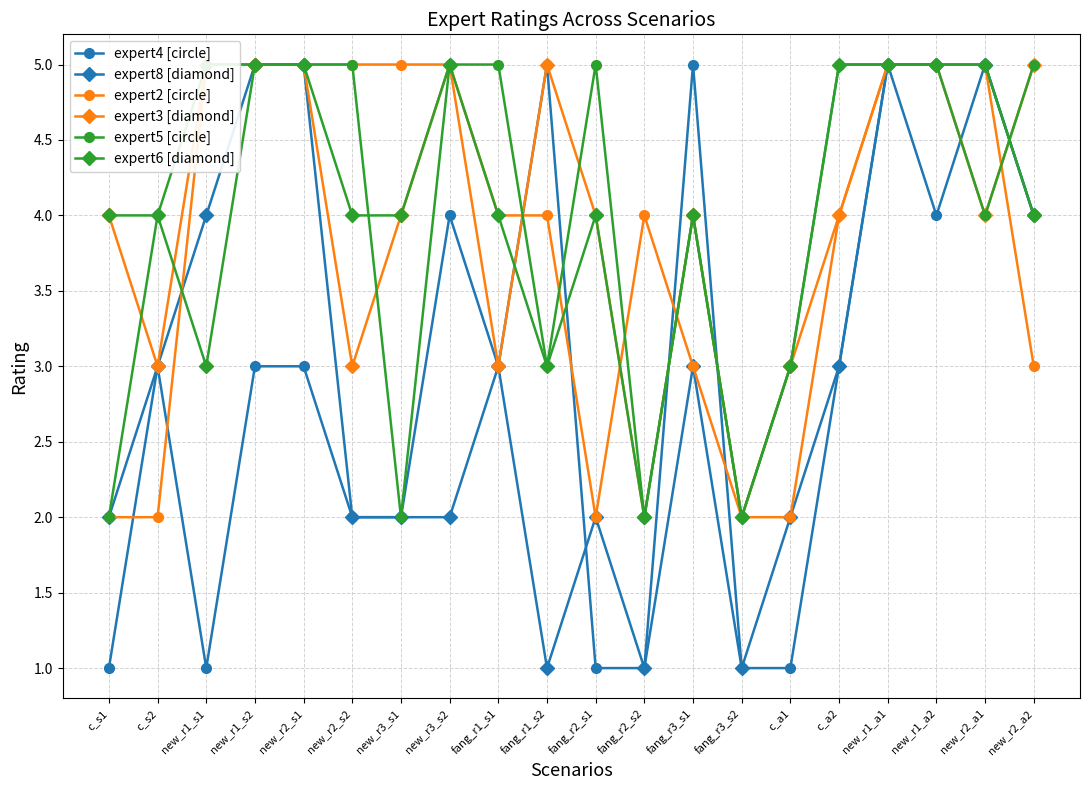

True or false: expert8 [diamond] has a value of 6 at new_r1_s1.

False